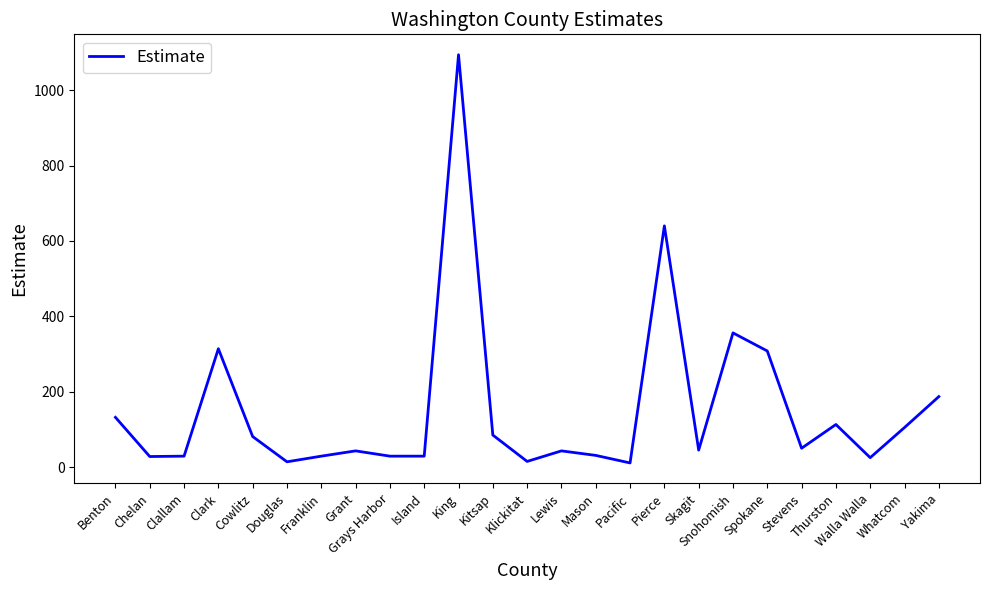

The value at Skagit is 45. True or false?

True